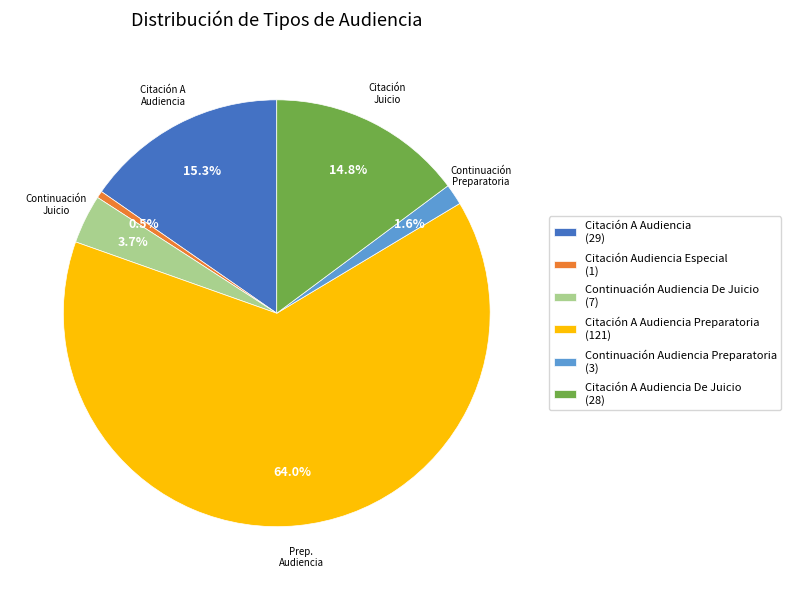

Does any single category account for the majority?

Yes